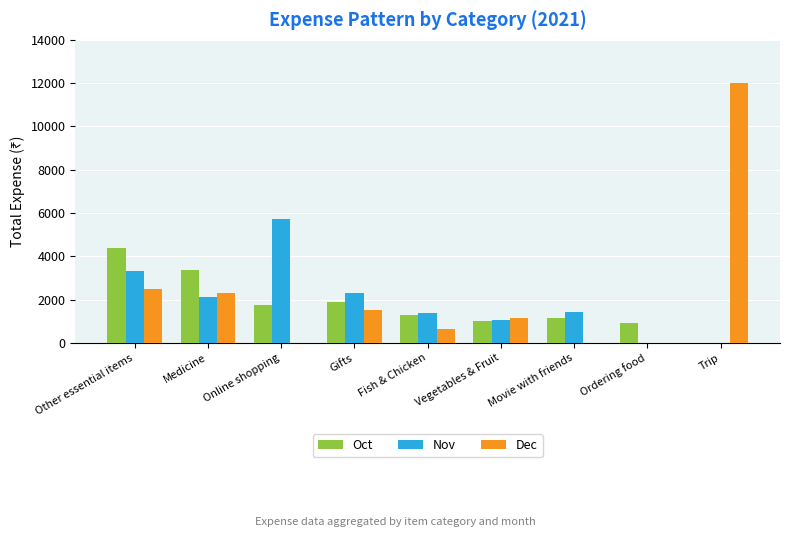

Which label corresponds to the largest value in the chart?

Trip